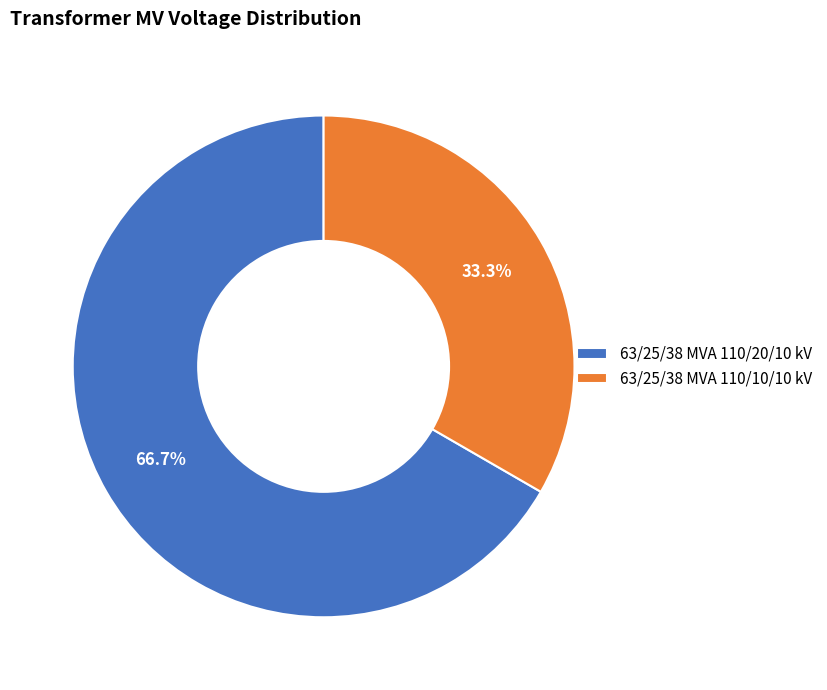

What is the largest slice in the pie chart?

63/25/38 MVA 110/20/10 kV